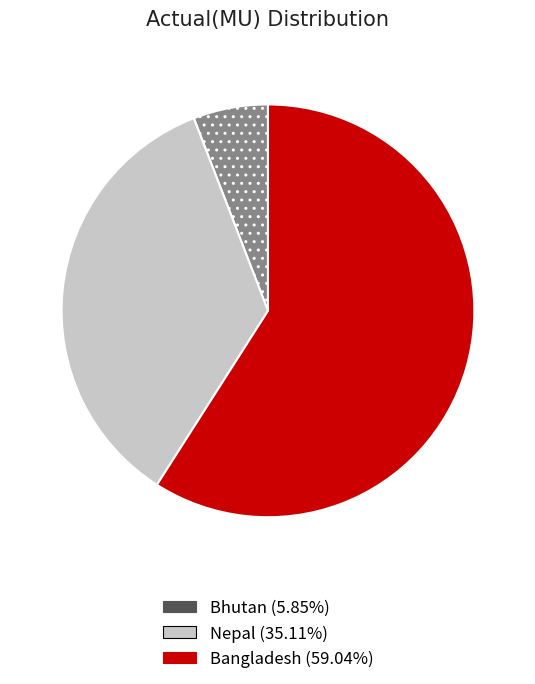

Does any single category account for the majority?

Yes